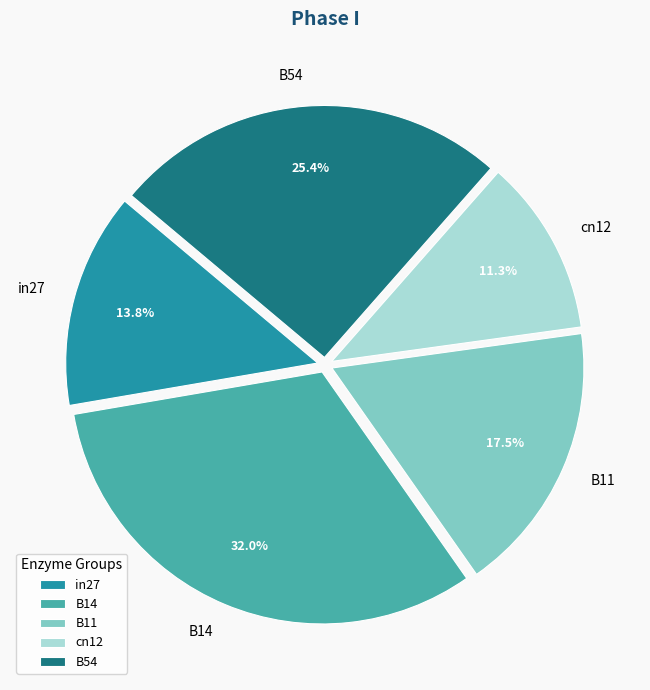

To the nearest percent, what is the difference between the largest and smallest slice percentages?

21%